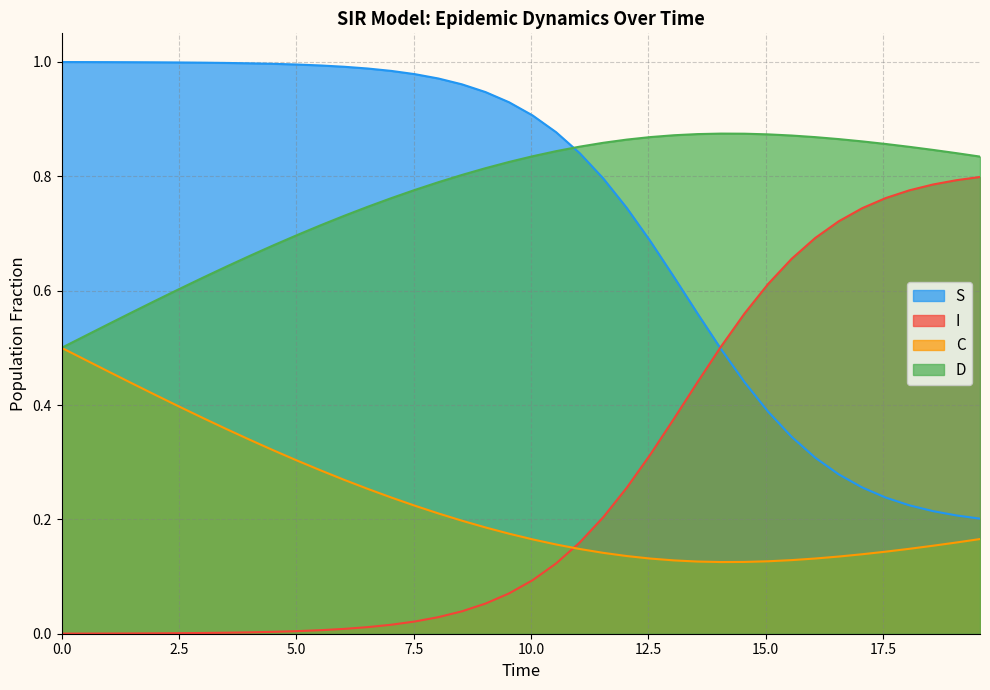

How many intersections are there between D and S?

1